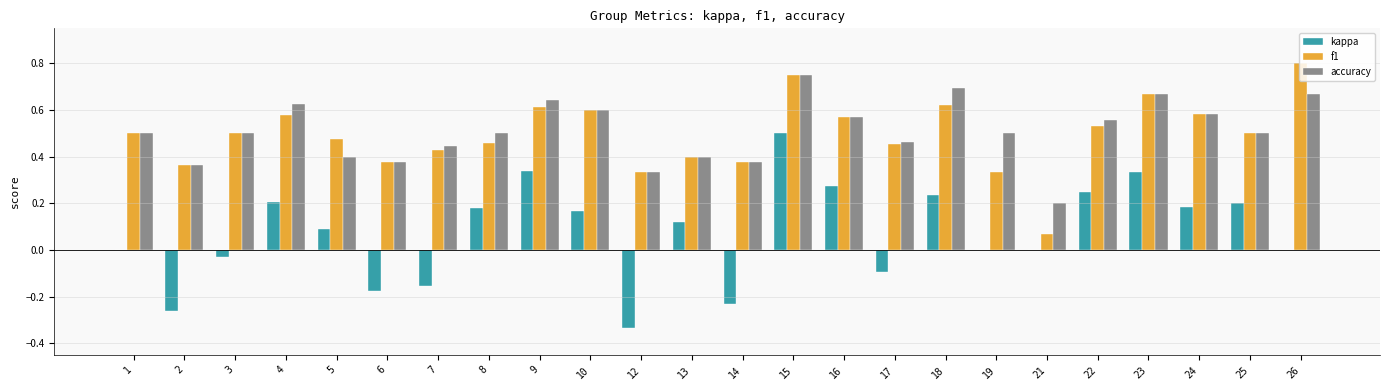

What is the sum of the f1 values at 6 and 26?

1.2